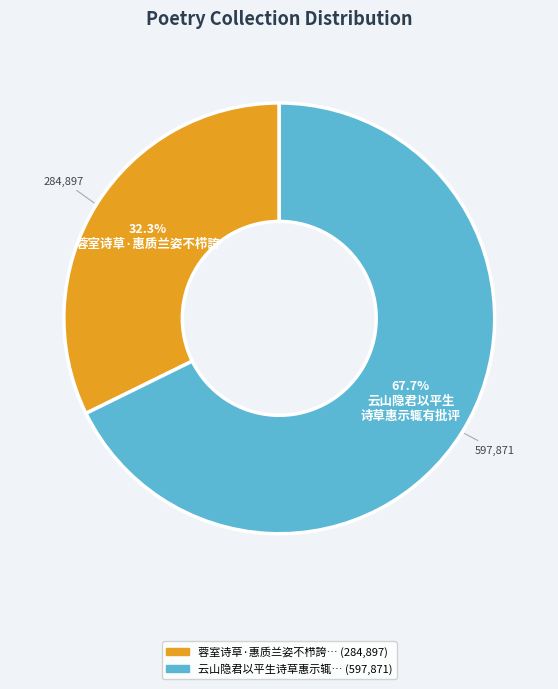

Is there any slice that represents more than half of the pie?

Yes